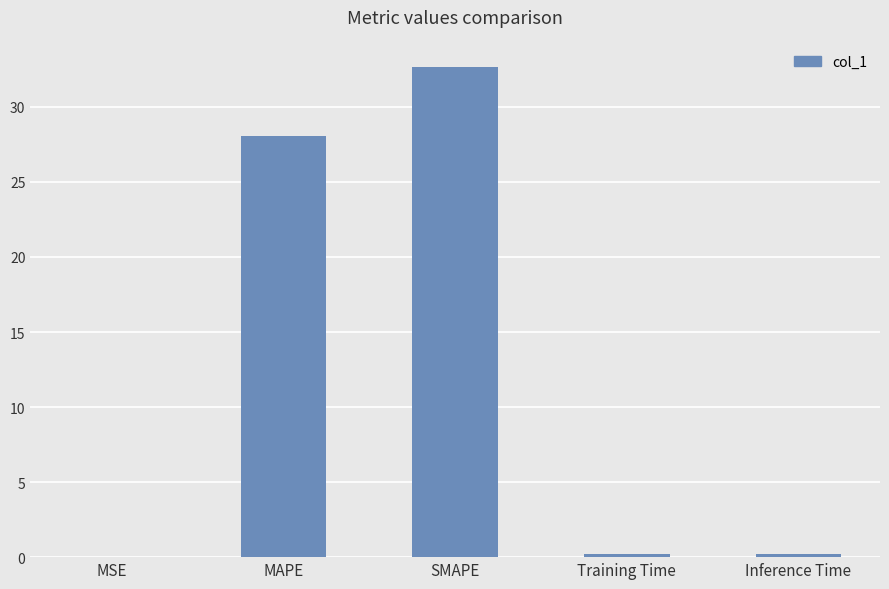

Between SMAPE and Training Time, which is larger?

SMAPE